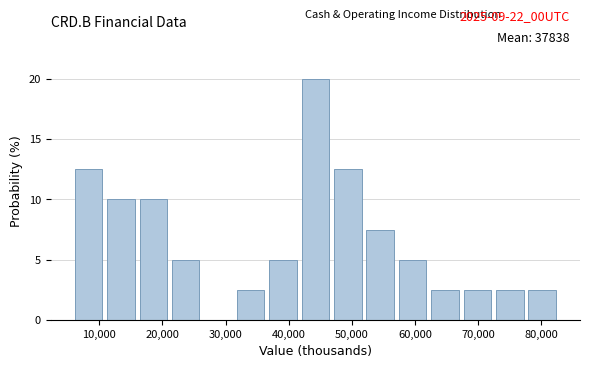

Over which range of the x-axis is the bar tallest?

42000 to 47000